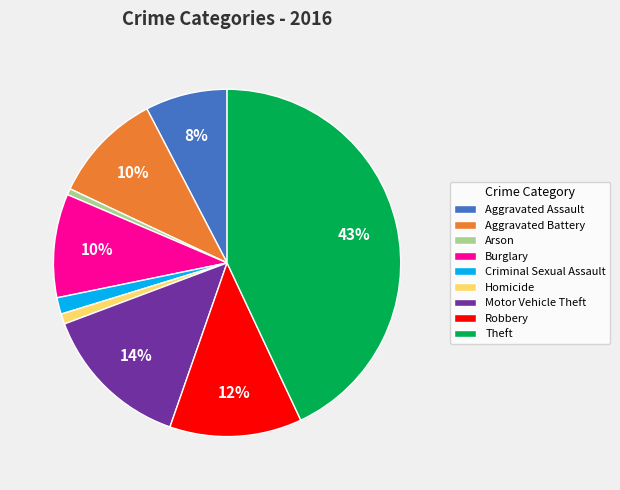

To the nearest percent, what percentage of the pie is Aggravated Assault?

8%